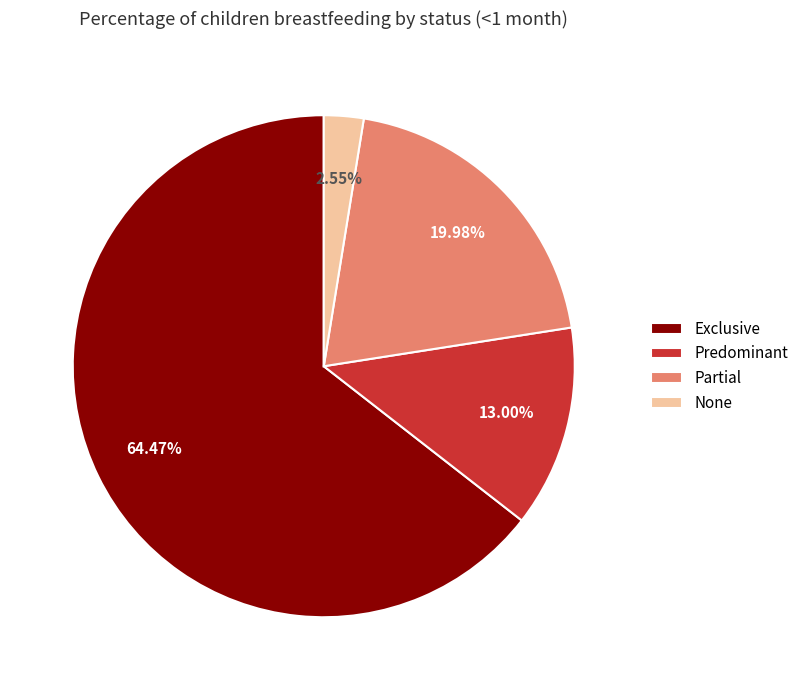

How many segments does this pie chart have?

4